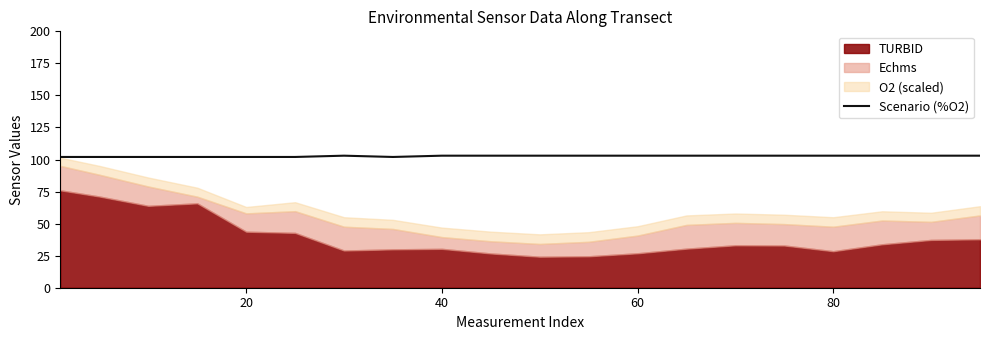

True or false: Scenario (%O2) has a value of 103 at 40.

True